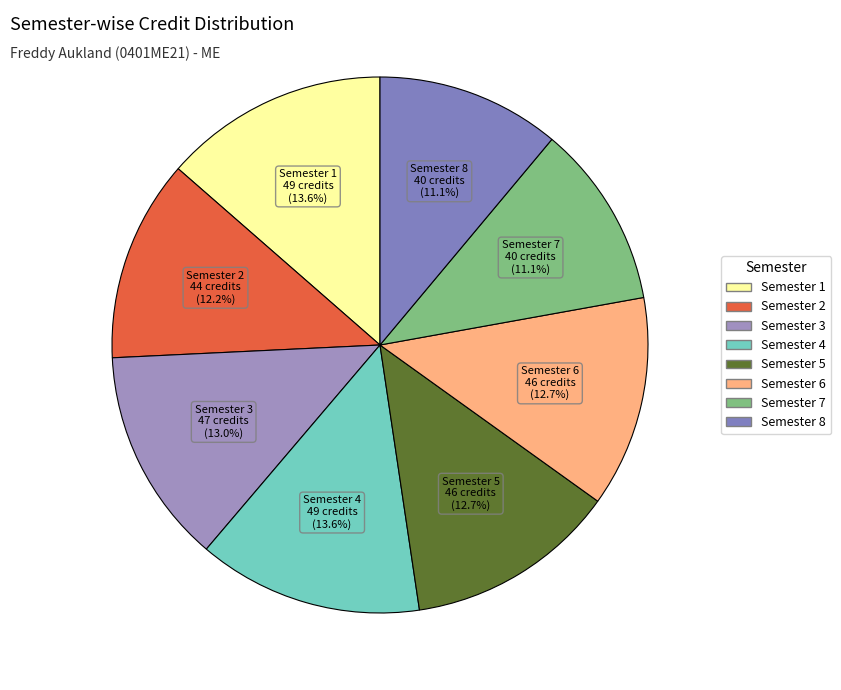

Do Semester 3 and Semester 4 together represent more than half of the pie?

No